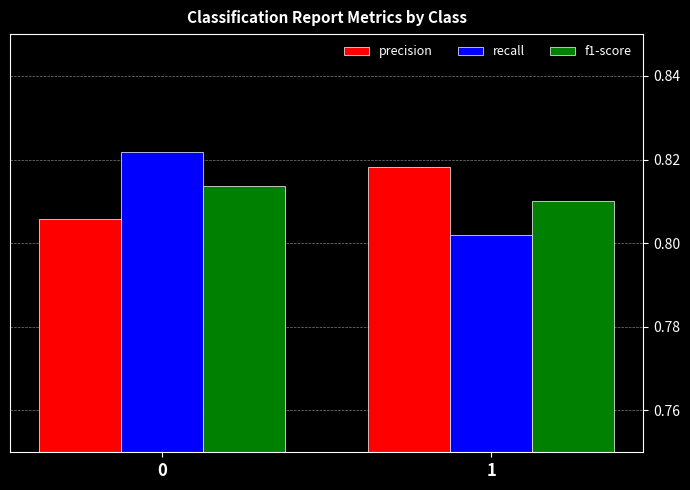

List the labels in order of f1-score value, smallest first.

1, 0